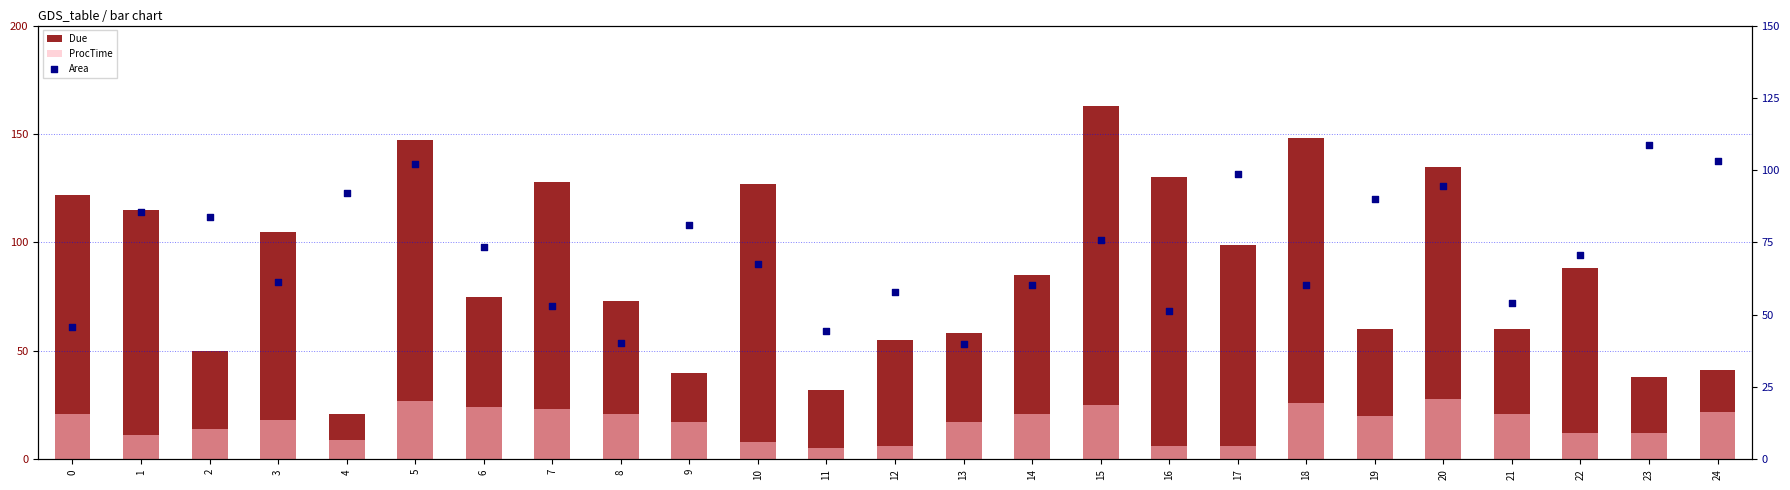

What are all the series names shown in the legend?

Due, ProcTime, Area